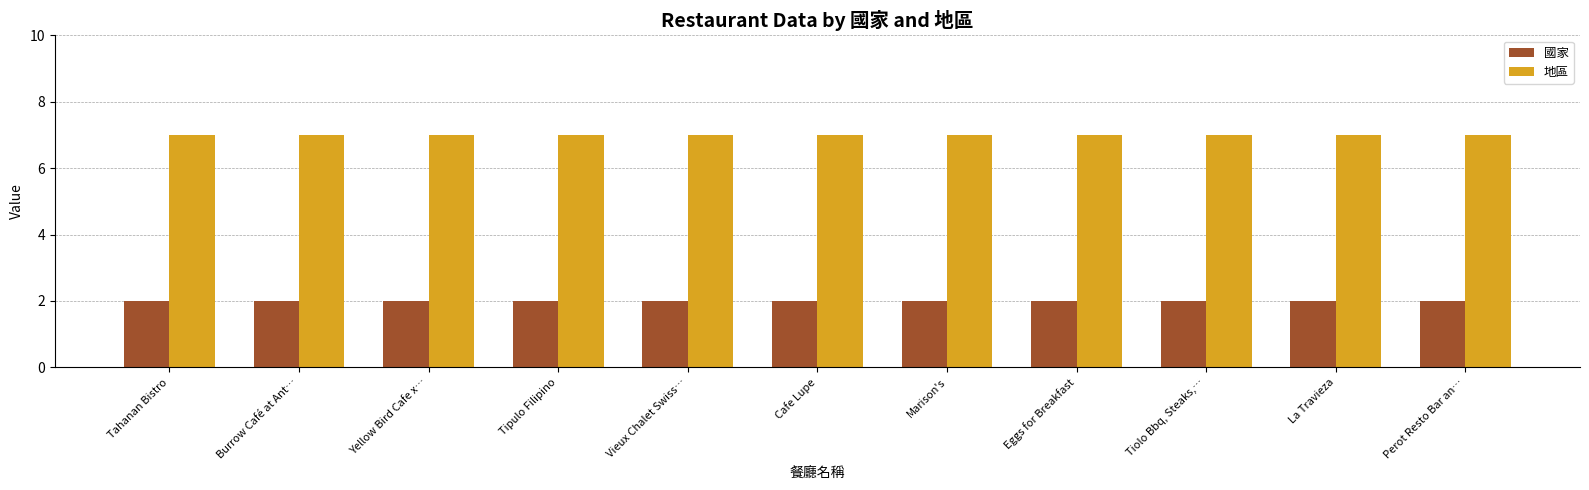

The value of 地區 at Burrow Café at Ant… is 4. True or false?

False